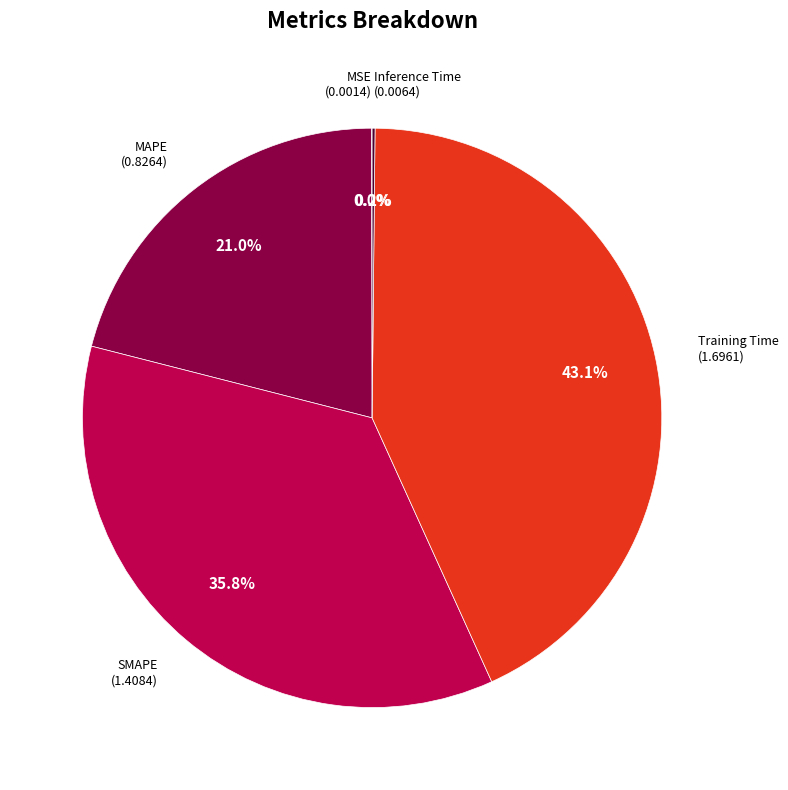

To the nearest percent, what portion does MAPE represent?

21%